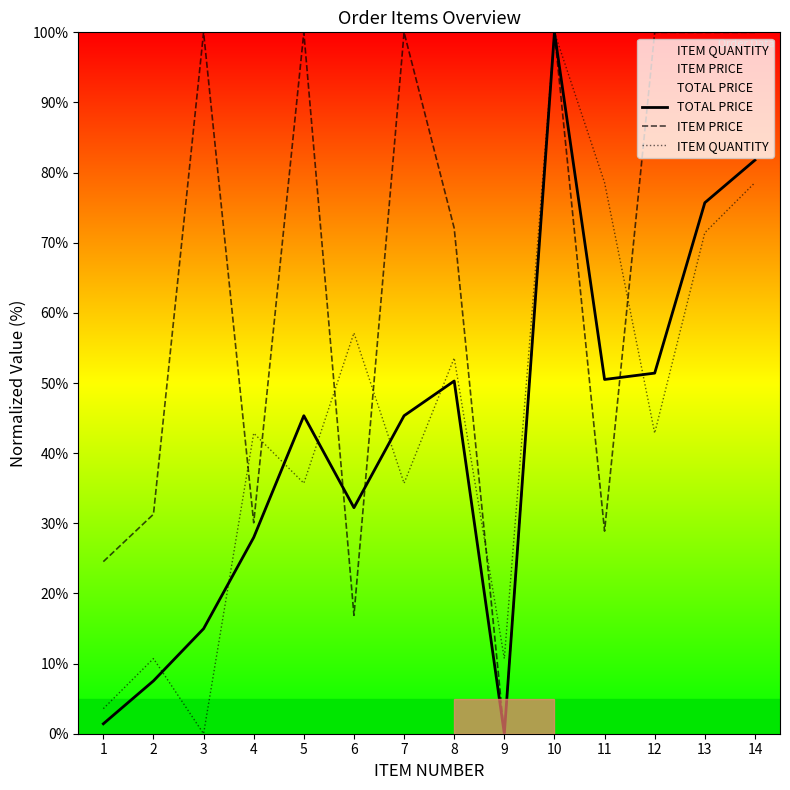

At which label does TOTAL PRICE reach its minimum?

9